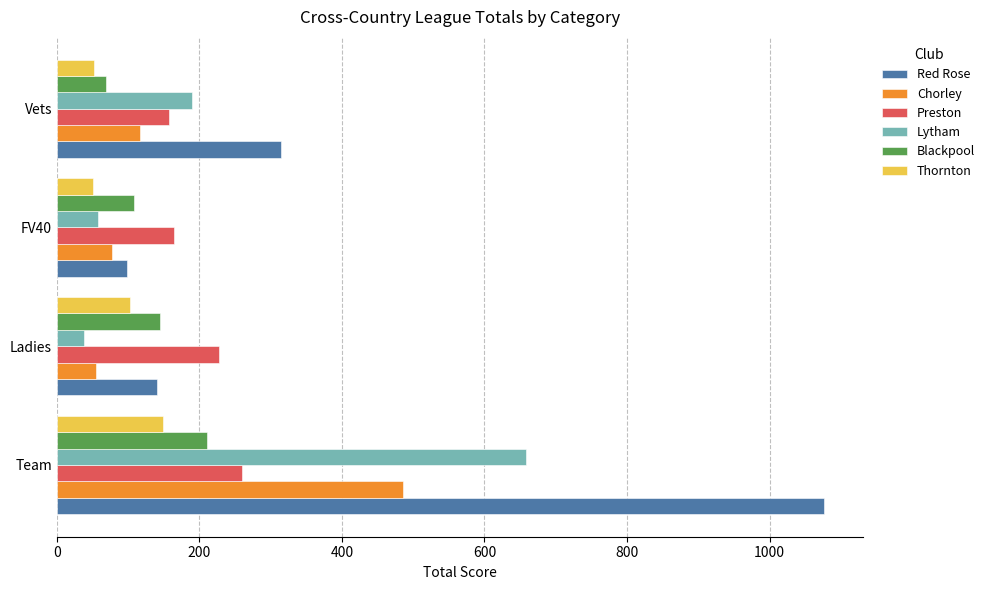

What is the average value of the Red Rose series?

408